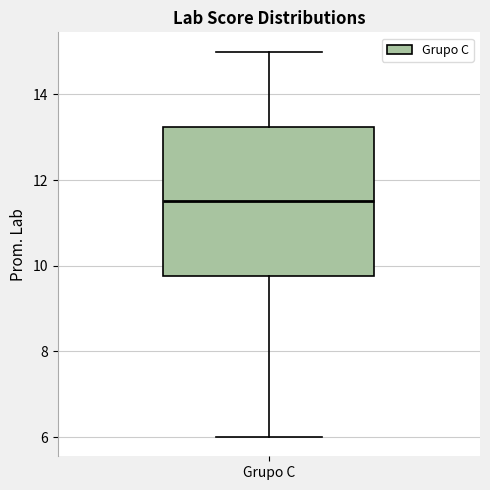

Read this box plot against the y-axis: the position of the median line, the range covered by the box, and the ends of both whiskers. The values are not printed on the chart, so give them approximately, as read against the axis.

median 11.6, box 9.8 to 13.2, whiskers 6.0 to 15.0